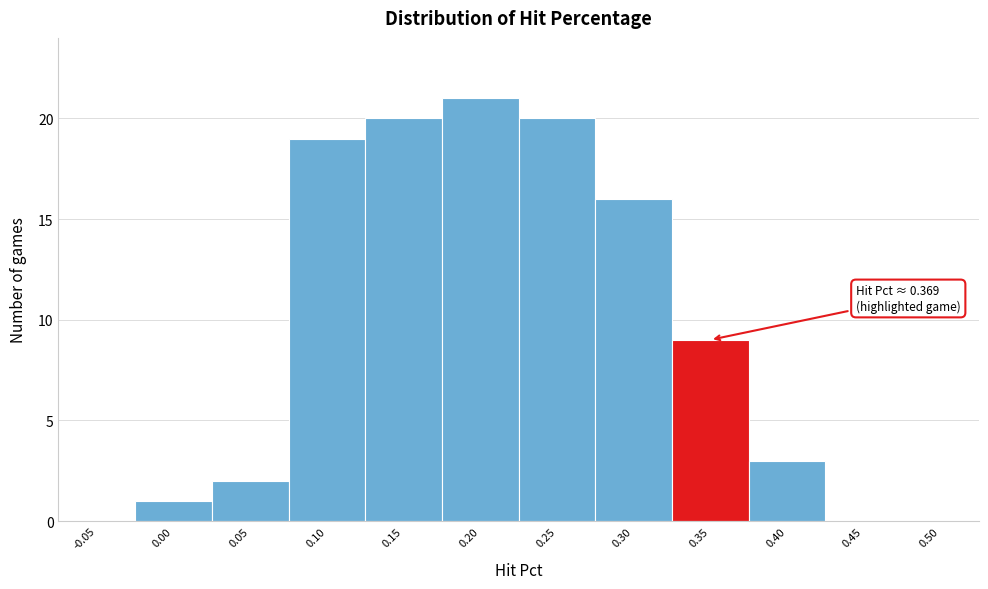

Reading right to left, what are all the values shown in this chart?

0.50=0	0.45=0	0.40=3	0.35=9	0.30=16	0.25=20	0.20=21	0.15=20	0.10=19	0.05=2	0.00=1	-0.05=0